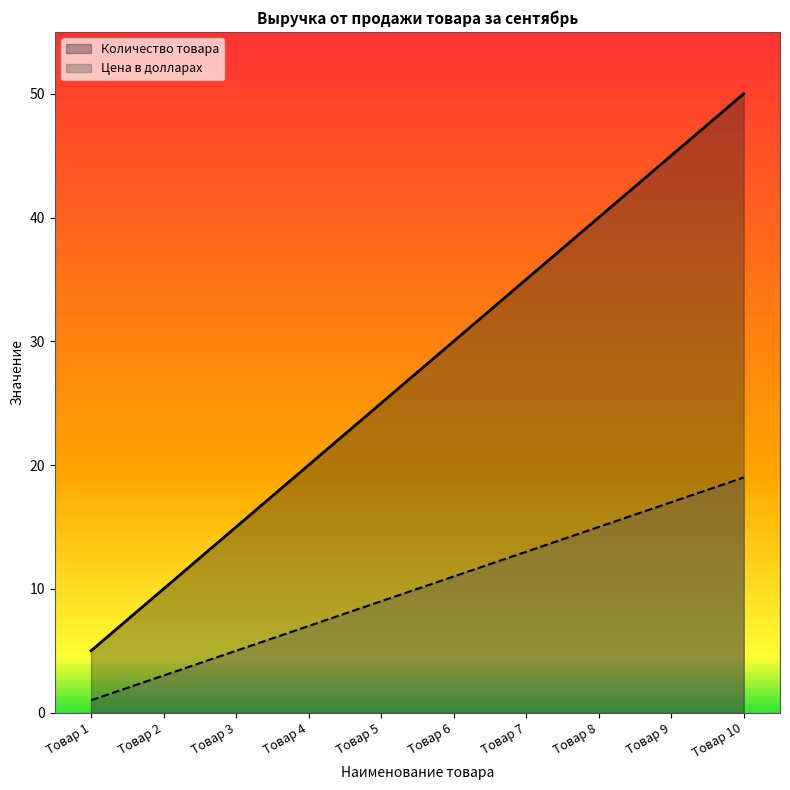

What is the total value across all series at Товар 7?

48